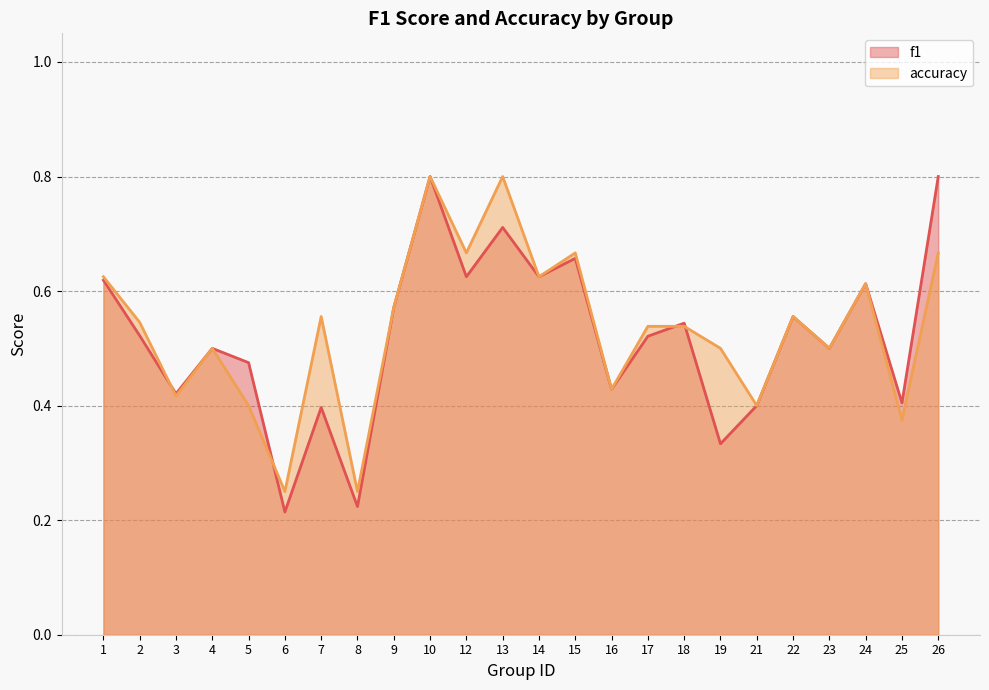

Between which two adjacent categories do accuracy and f1 first intersect?

2 and 3